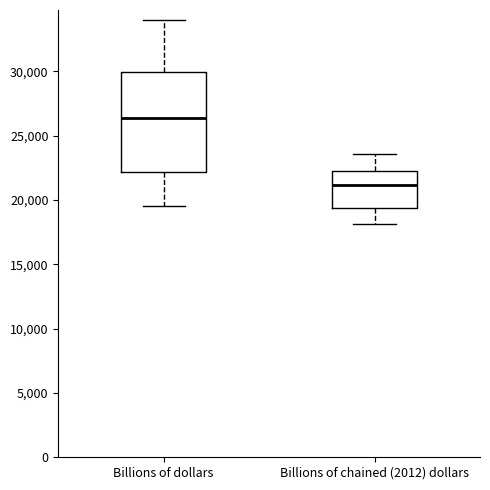

Which box's median line is the lowest?

Billions of chained (2012) dollars